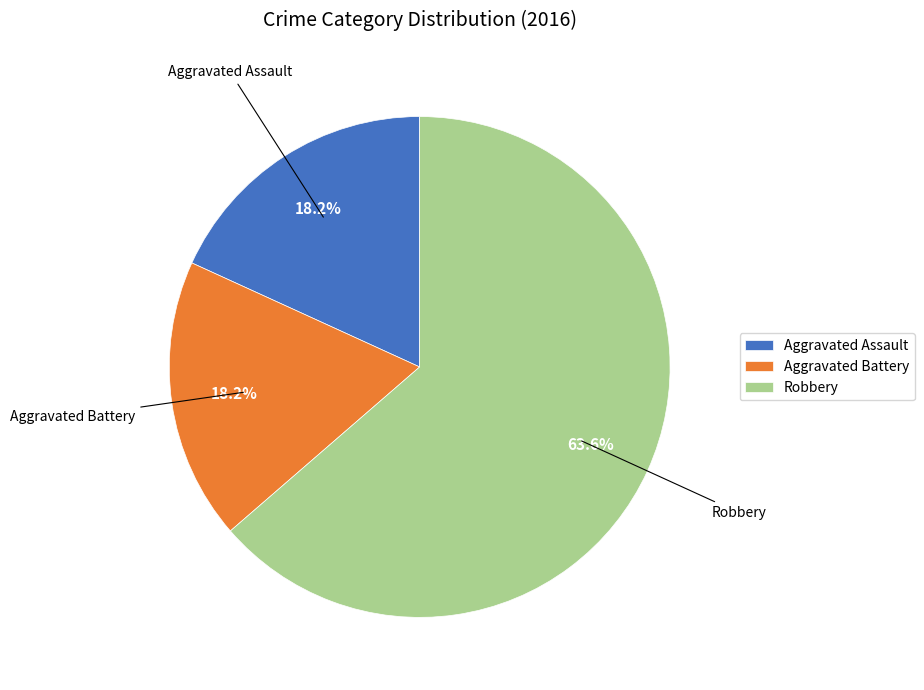

To the nearest percent, what is the average slice percentage?

33%